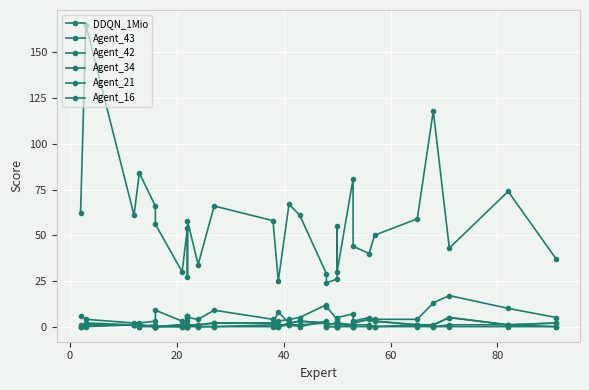

What are all the series names shown in the legend?

DDQN_1Mio, Agent_43, Agent_42, Agent_34, Agent_21, Agent_16